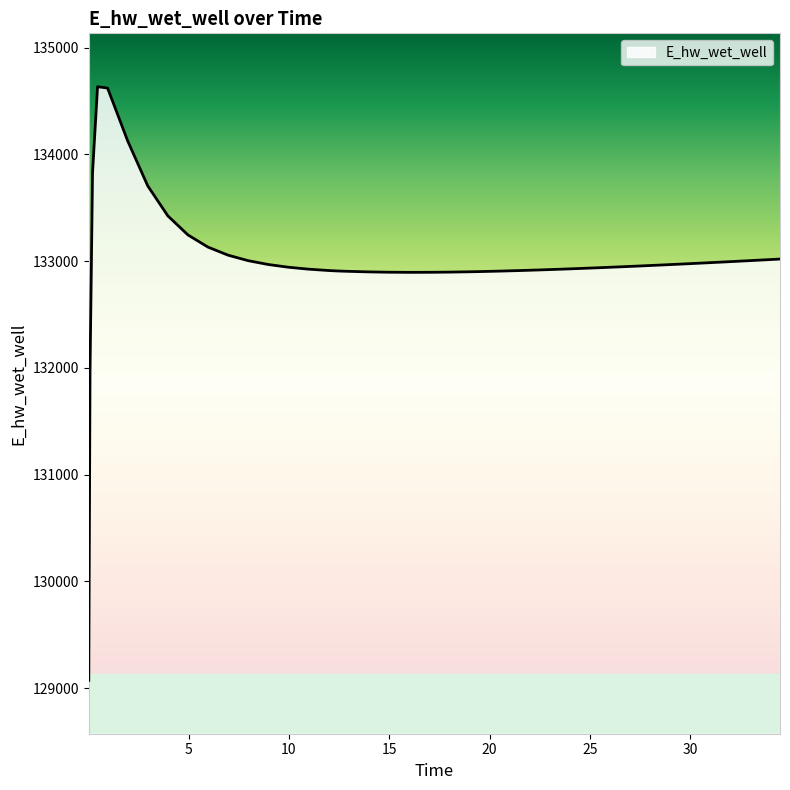

What is the minimum value shown in the chart?

129072.6